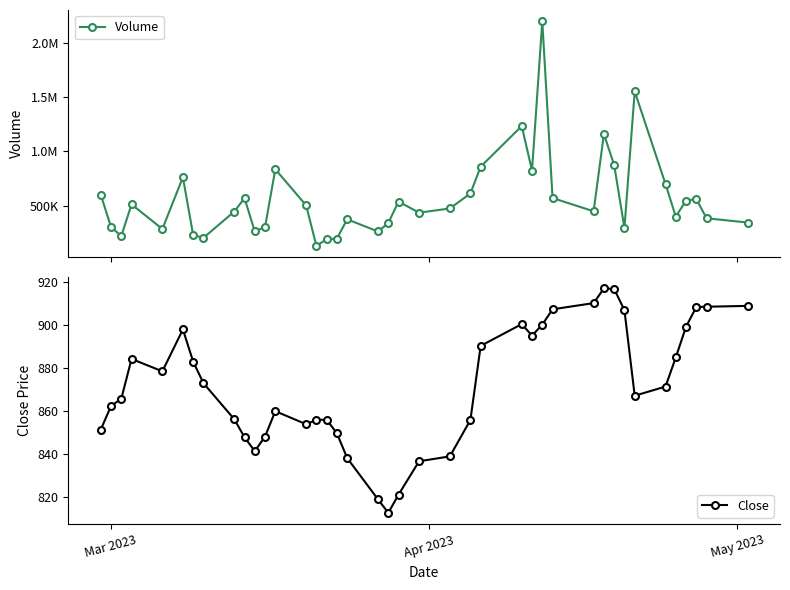

In Close, how many points are higher than both neighbors (excluding endpoints)?

6